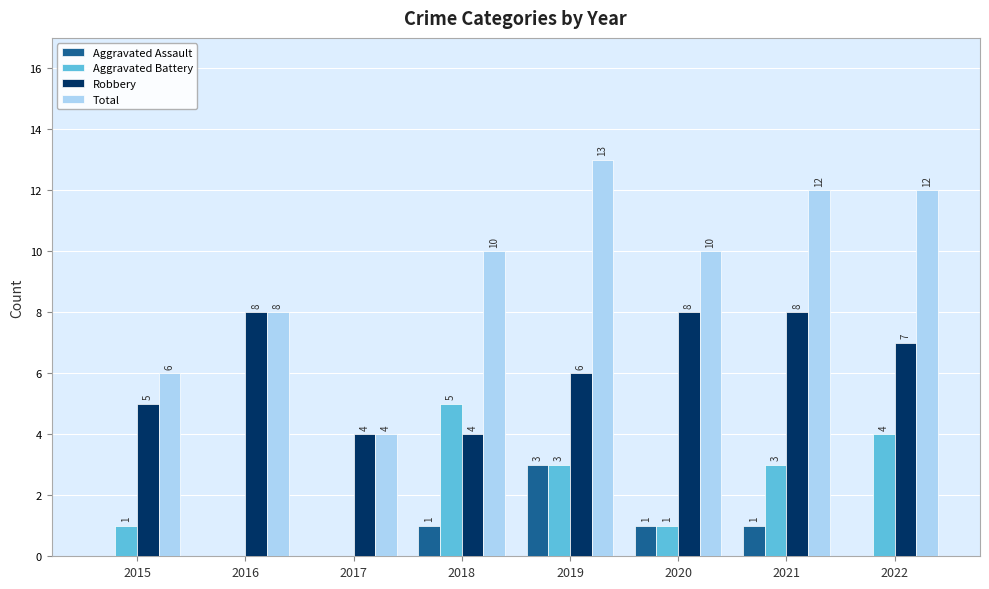

Which series has the largest range (max minus min)?

Total